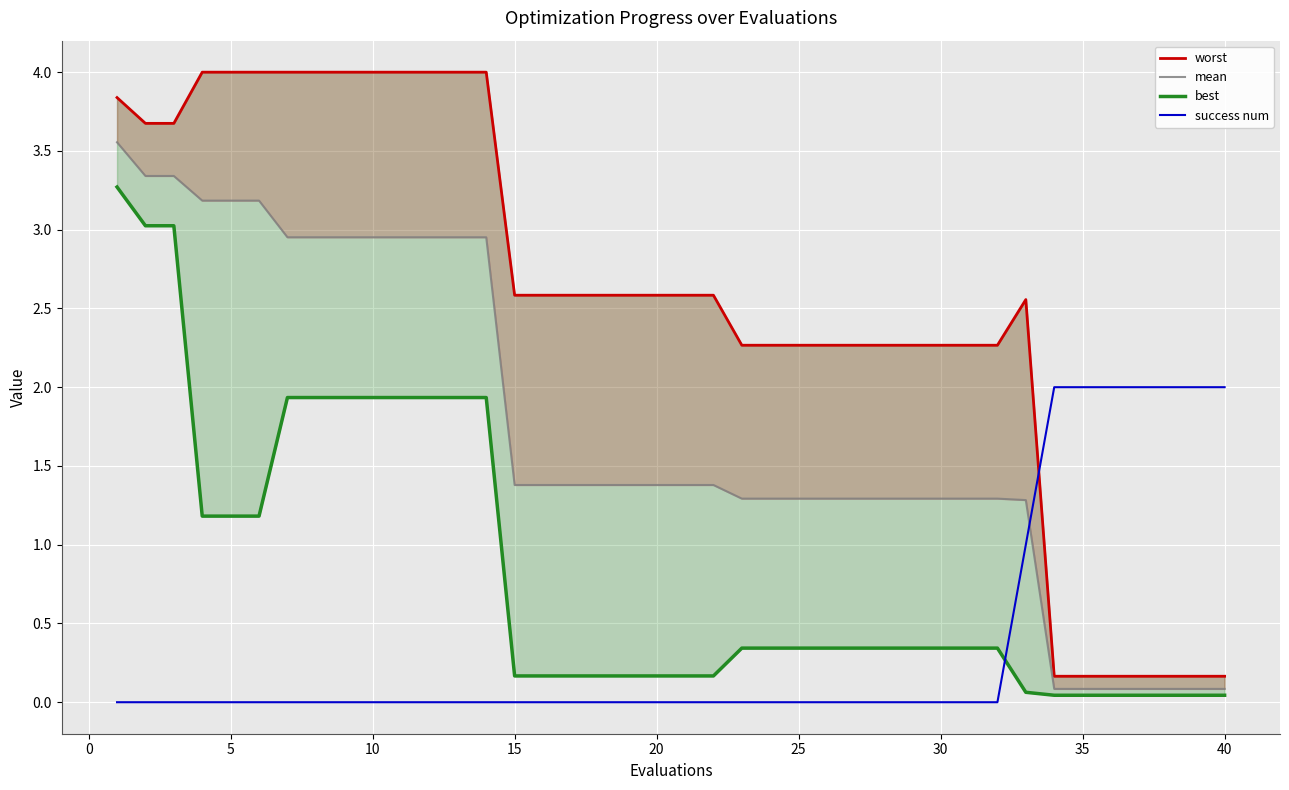

Is it true that success num equals 0 at 25?

True